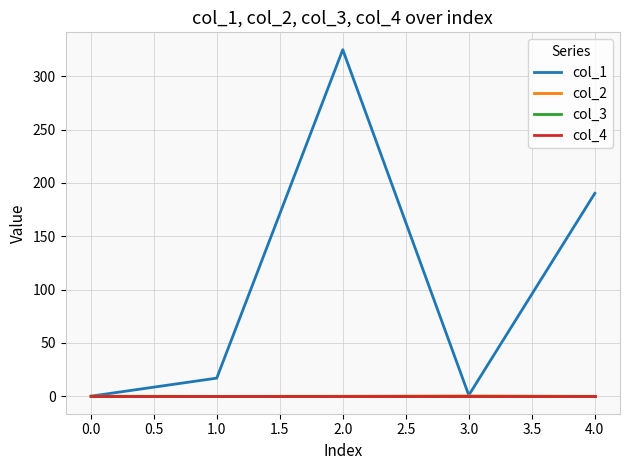

What is the maximum value shown in the chart?

325.1